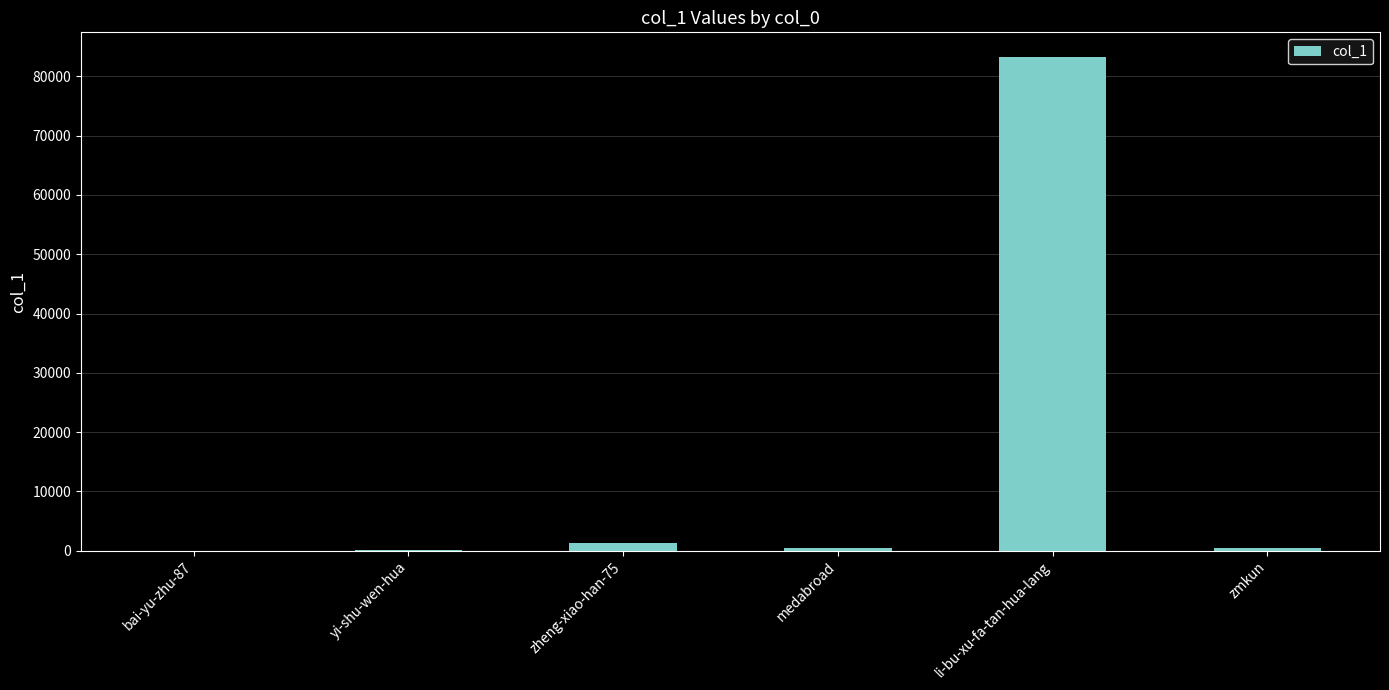

What is the sum of all values?

85547